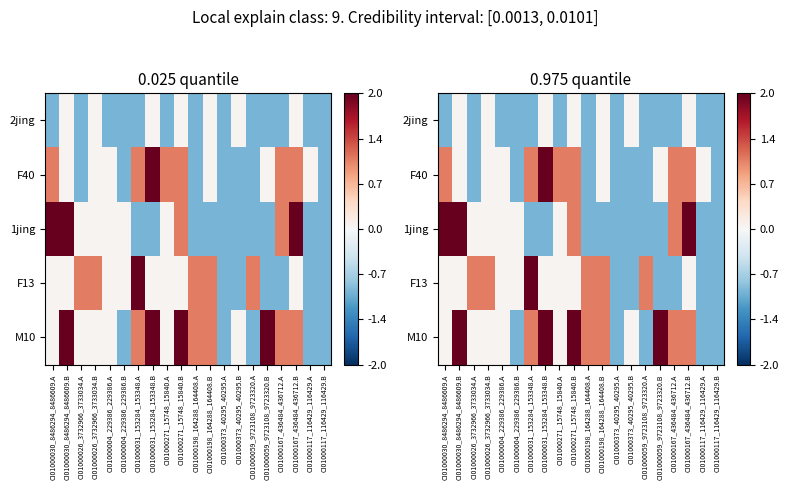

What is the minimum value shown in the chart?

-0.9